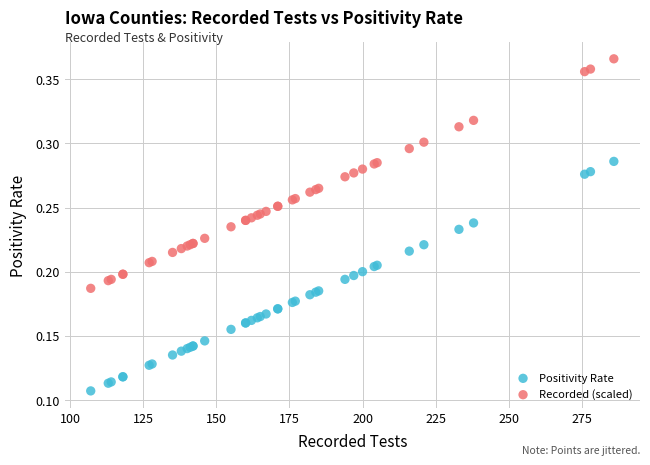

What is the X range (max minus min) for the scatter plot?

179.0